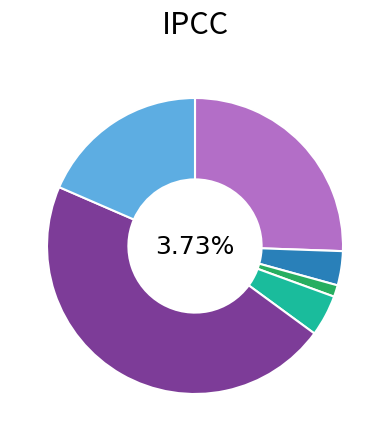

What percentage is the Compressor Oil slice, to the nearest percent?

1%